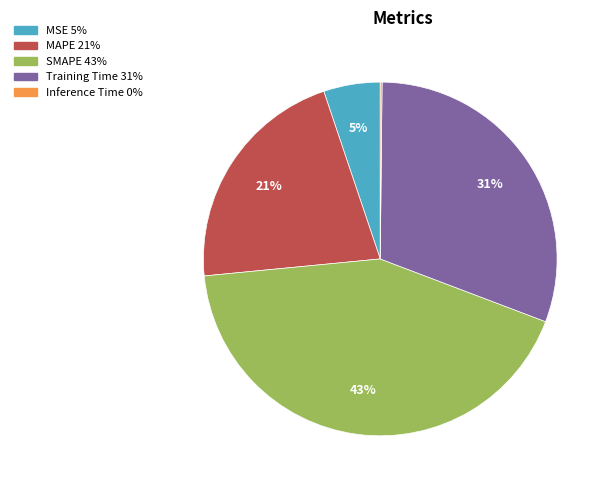

Which slice is the largest?

SMAPE